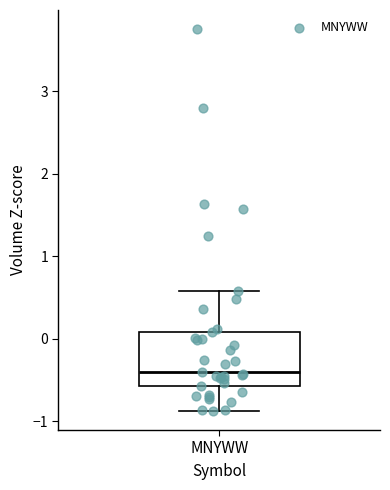

Read this box plot against the y-axis: the position of the median line, the range covered by the box, and the ends of both whiskers. The values are not printed on the chart, so give them approximately, as read against the axis.

median -0.4, box -0.6 to 0.1, whiskers -0.9 to 0.6